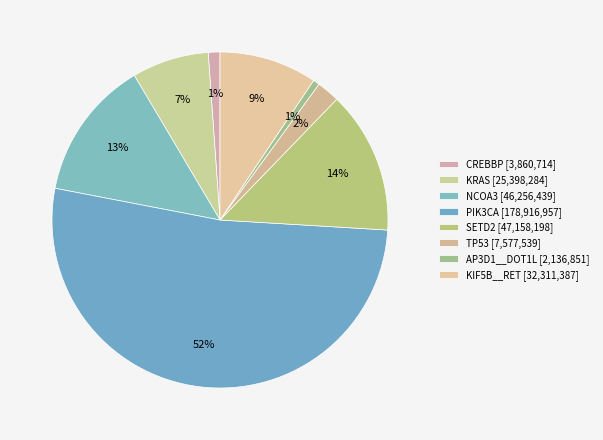

To the nearest percent, what is the average slice percentage?

12%